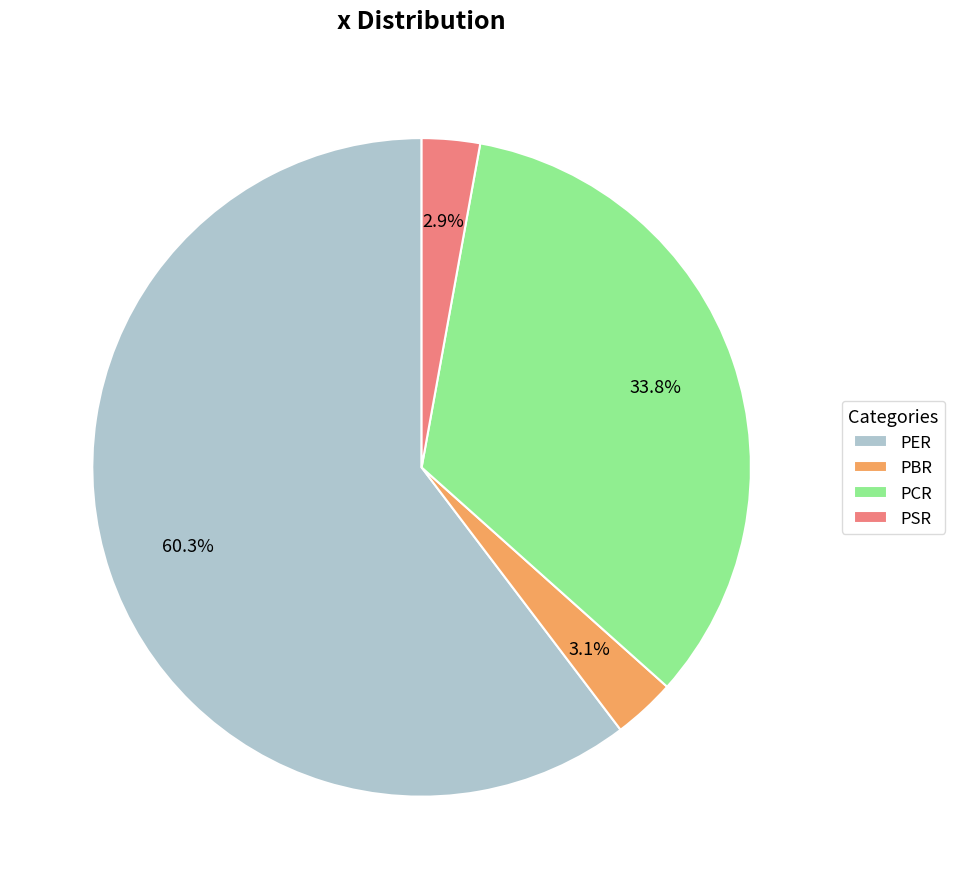

Does PER account for over 50% of the chart?

Yes